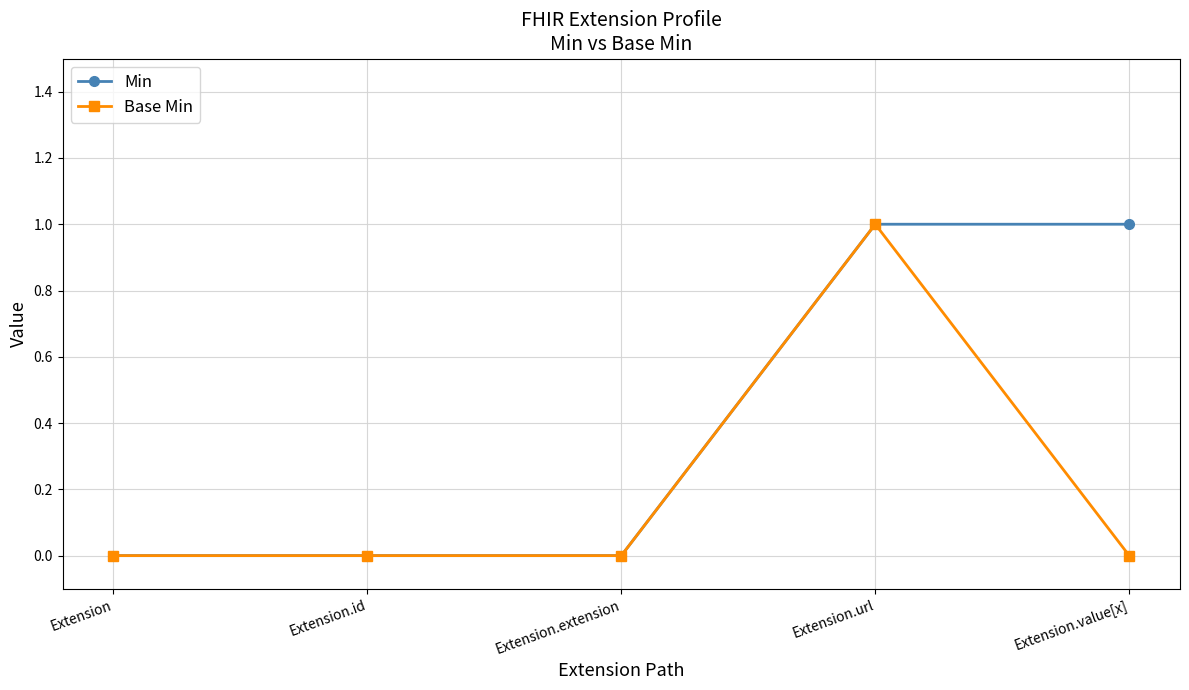

Rank the series by their average value, from highest to lowest.

Min, Base Min